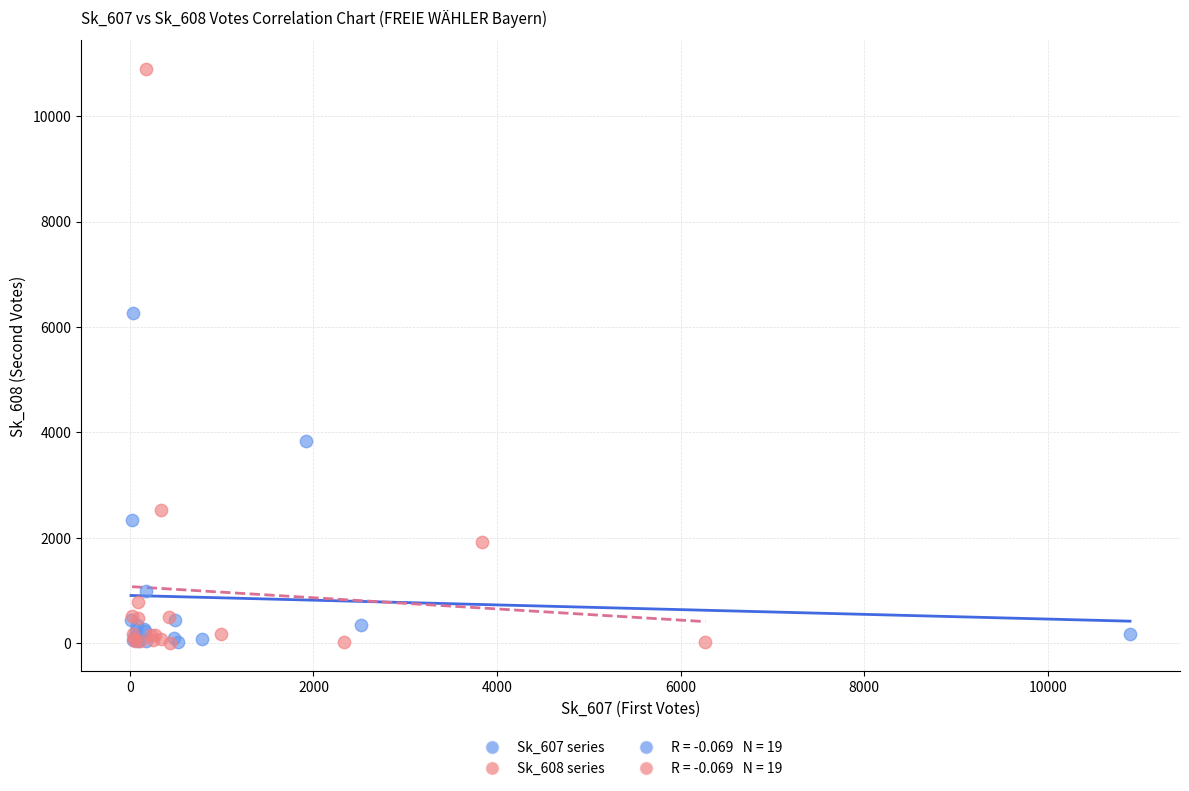

Which series has the largest Y range (max minus min)?

Sk_608 series